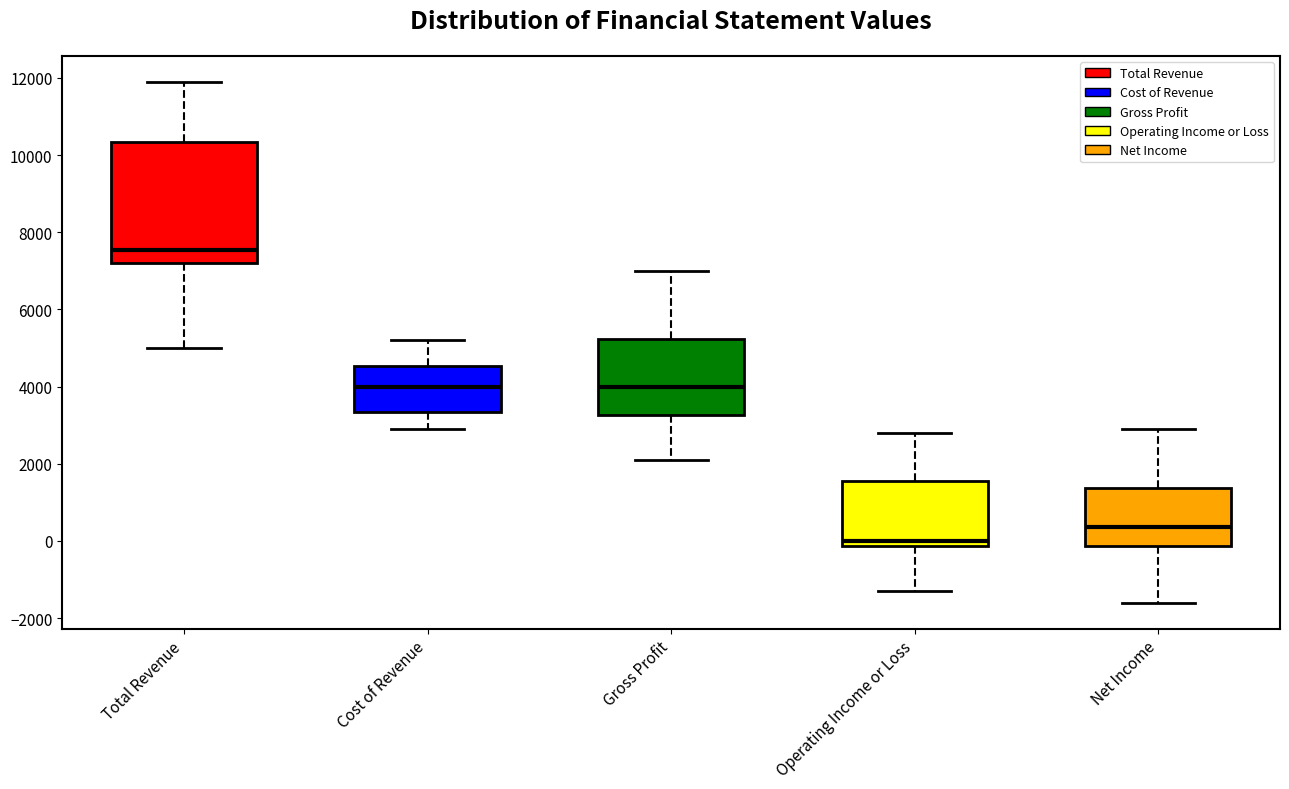

Which box's median line is the lowest?

Operating Income or Loss